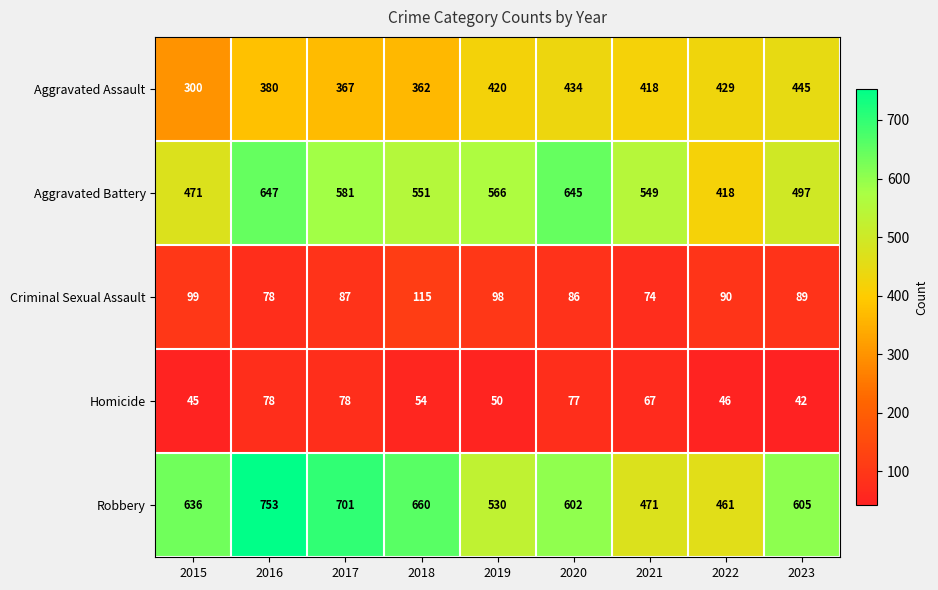

What is the difference between the maximum and minimum values in the Criminal Sexual Assault series?

41